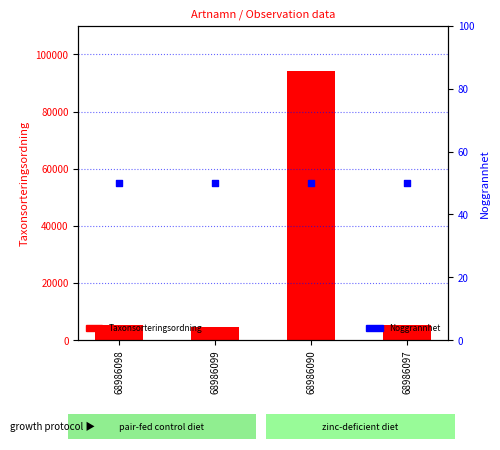

What is the total value across all series at 68986090?

94210